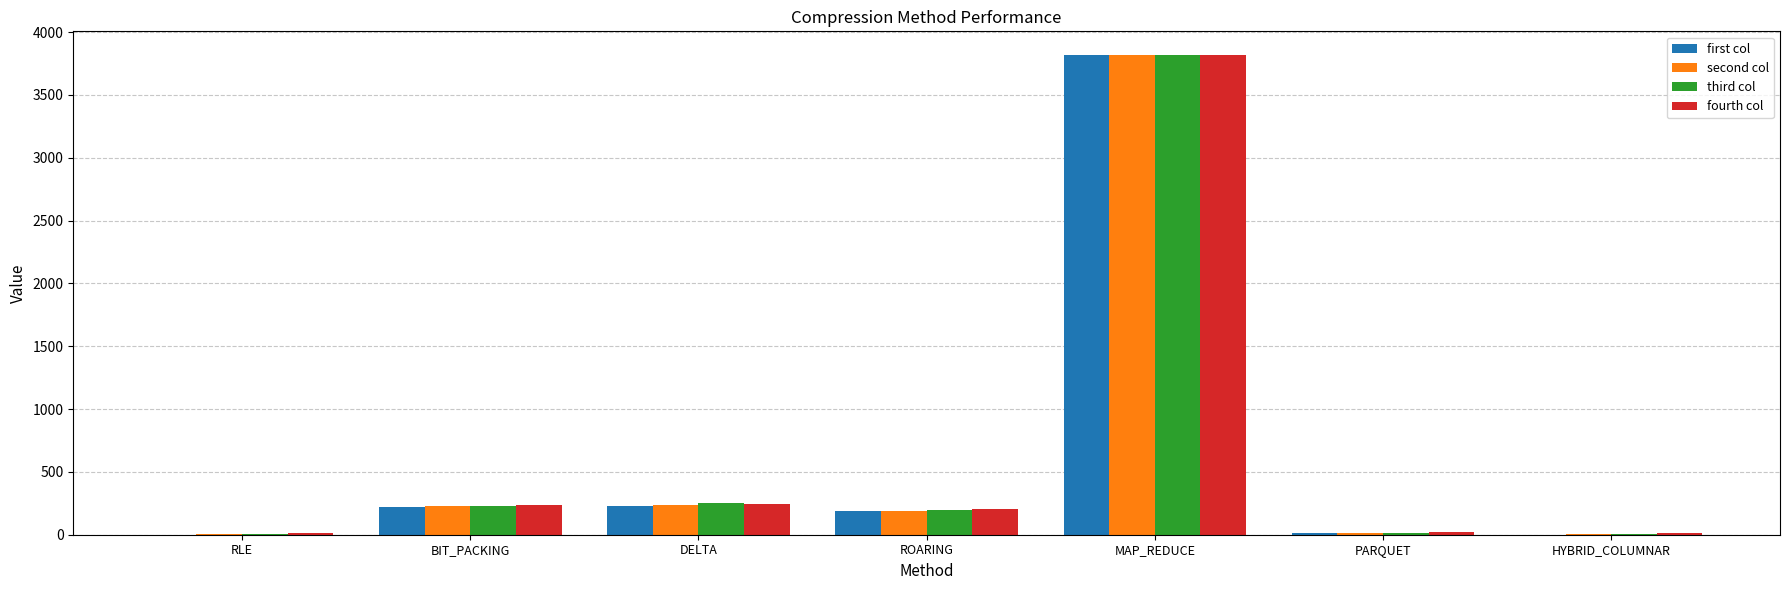

Is the value of first col at MAP_REDUCE greater than the value of second col at ROARING?

Yes